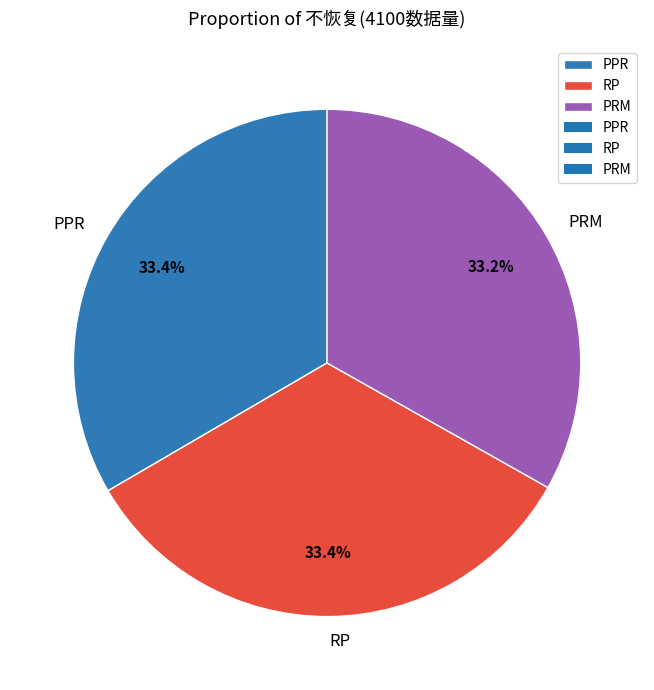

Does RP represent more than half of the total?

No